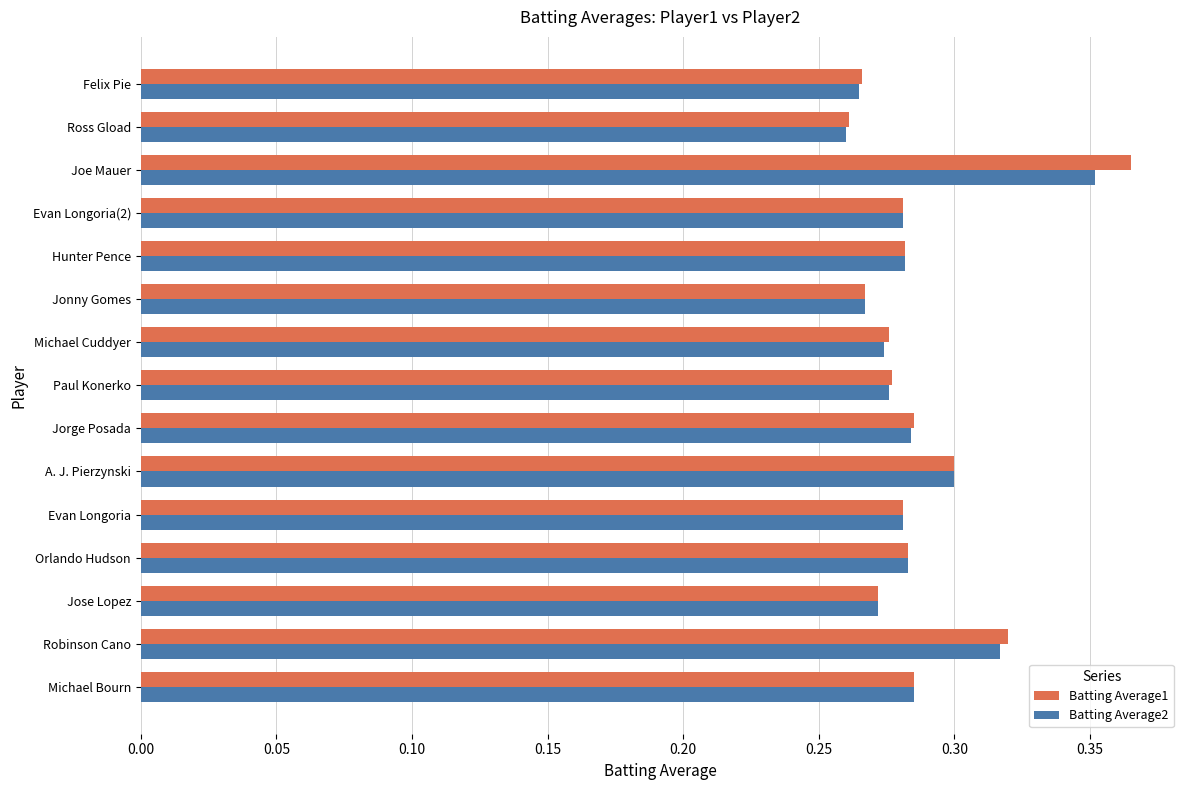

What is the difference between the second highest and second lowest values in the Batting Average1 series?

0.1